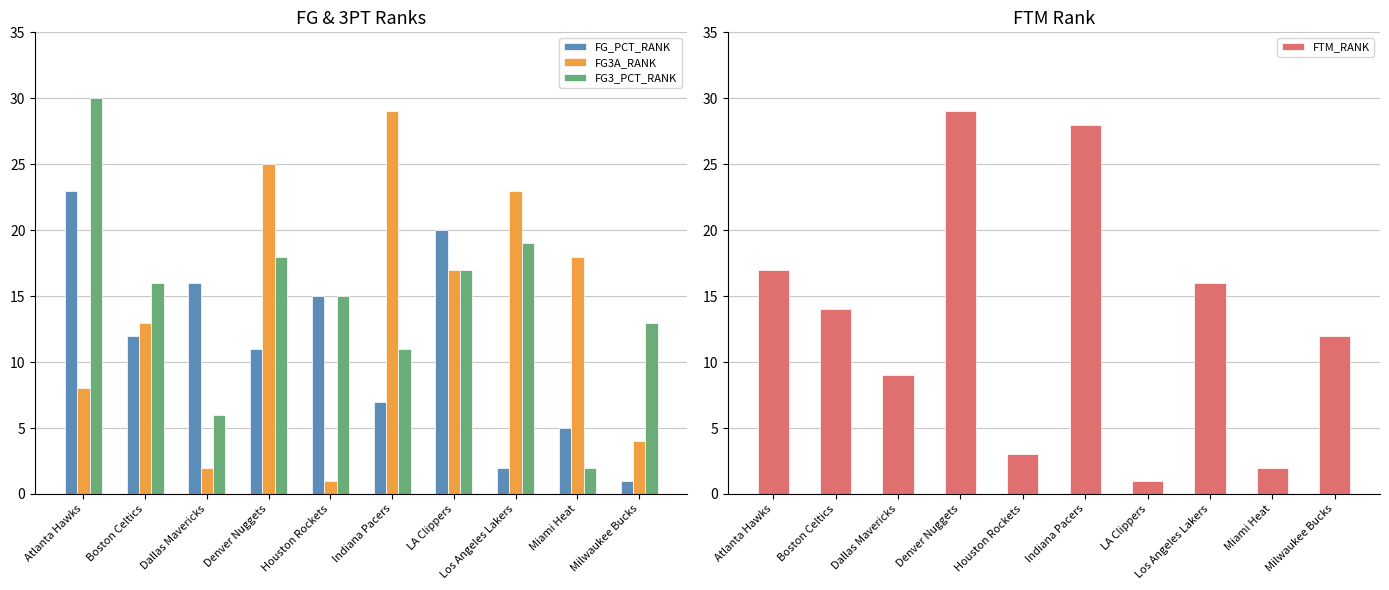

True or false: FG3A_RANK has a value of 39 at Los Angeles Lakers.

False